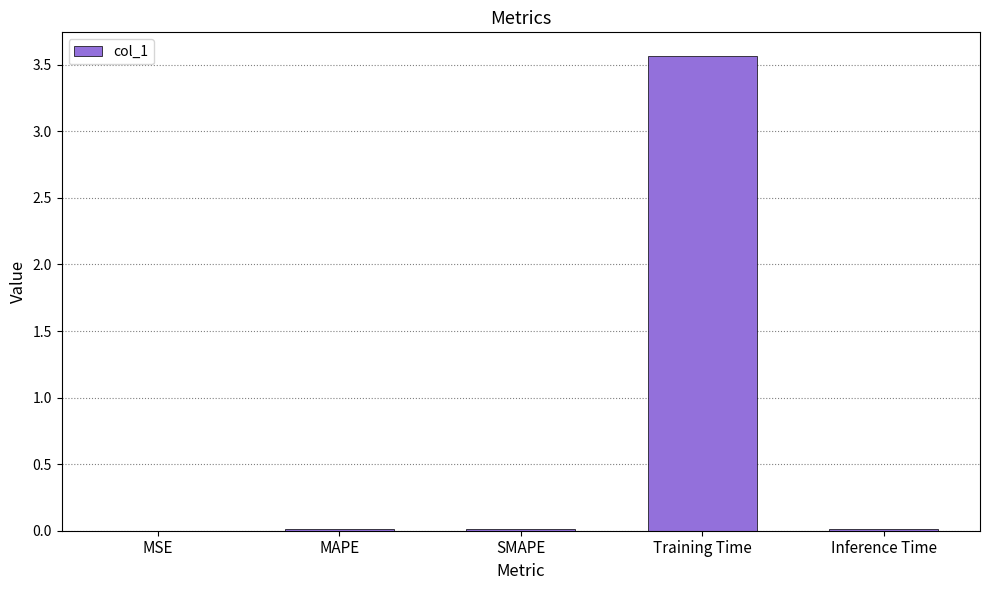

Are the bars horizontal?

No